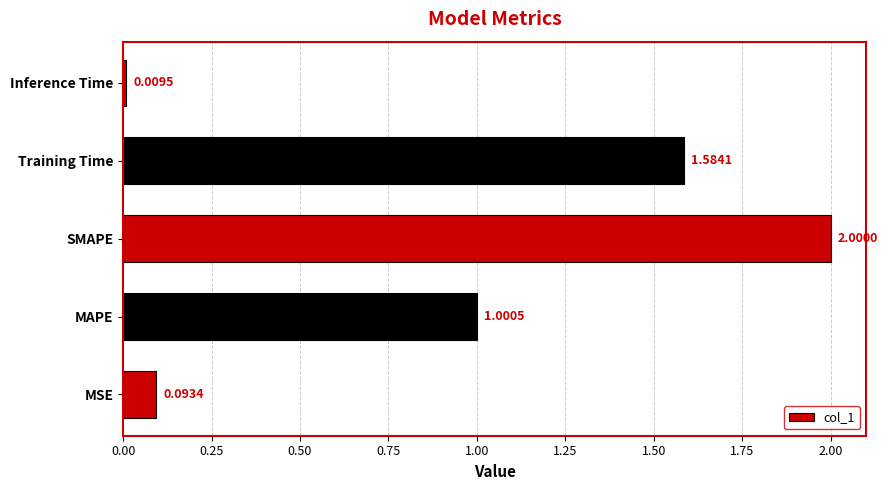

What is the difference between the maximum and minimum values?

2.0